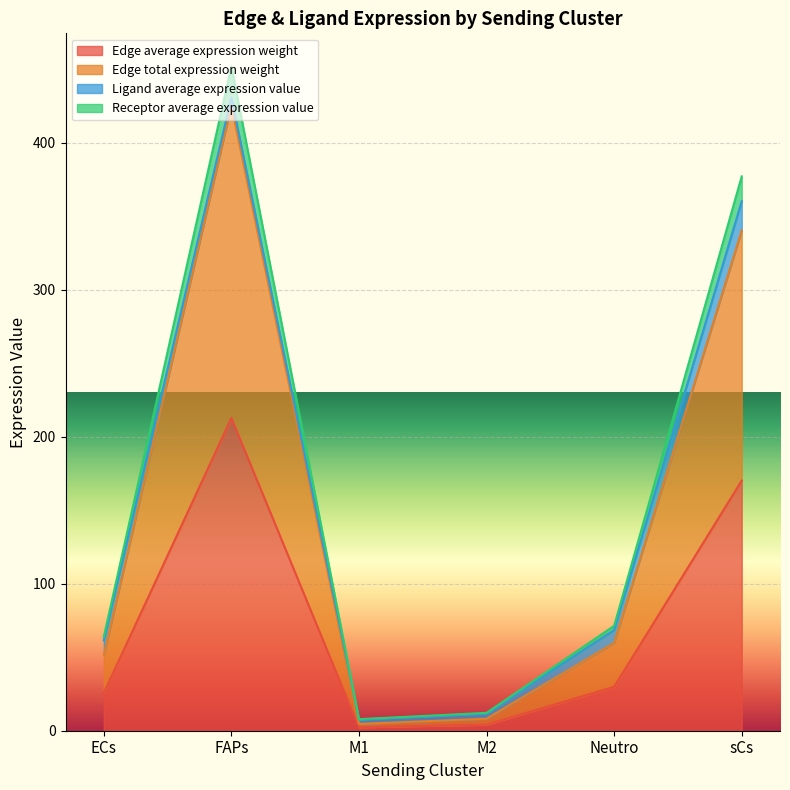

At which category does Edge total expression weight reach its first local peak?

FAPs